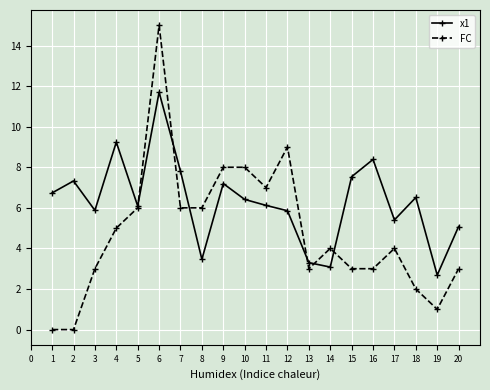

What is the value of the FC point at the 4th from the left?

5.0